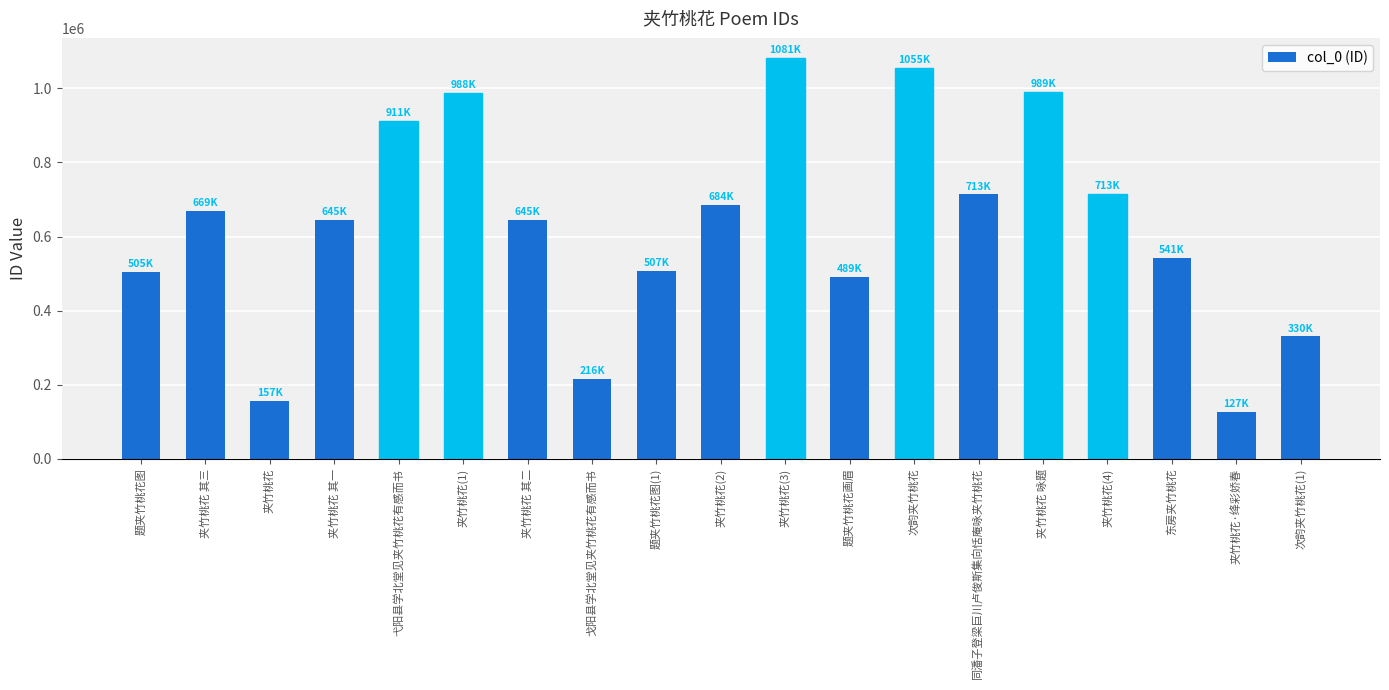

Which has a higher value, 夹竹桃花 咏题 or 戈阳县学北堂见夹竹桃花有感而书?

夹竹桃花 咏题